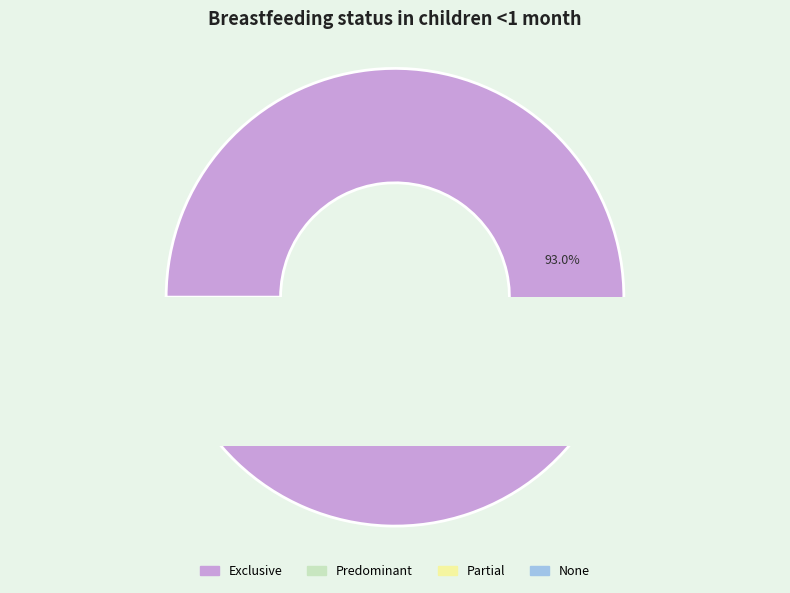

Which slice represents more than half of the pie?

Exclusive